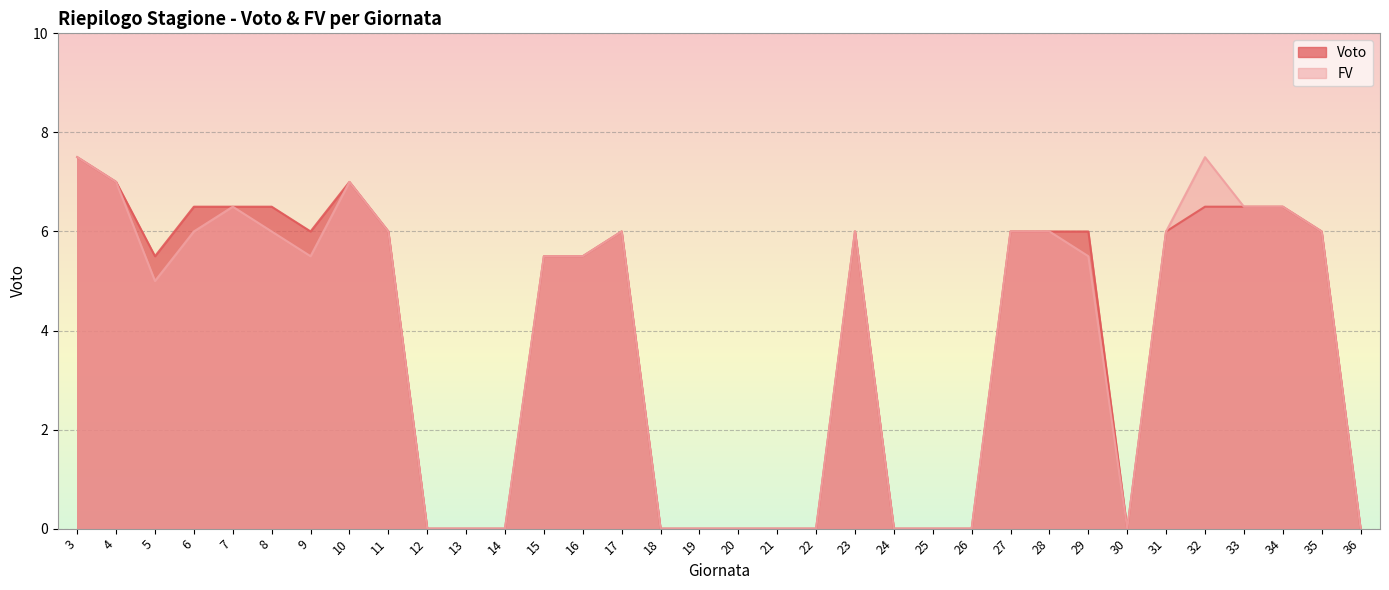

The value of FV at 16 is 5.5. True or false?

True